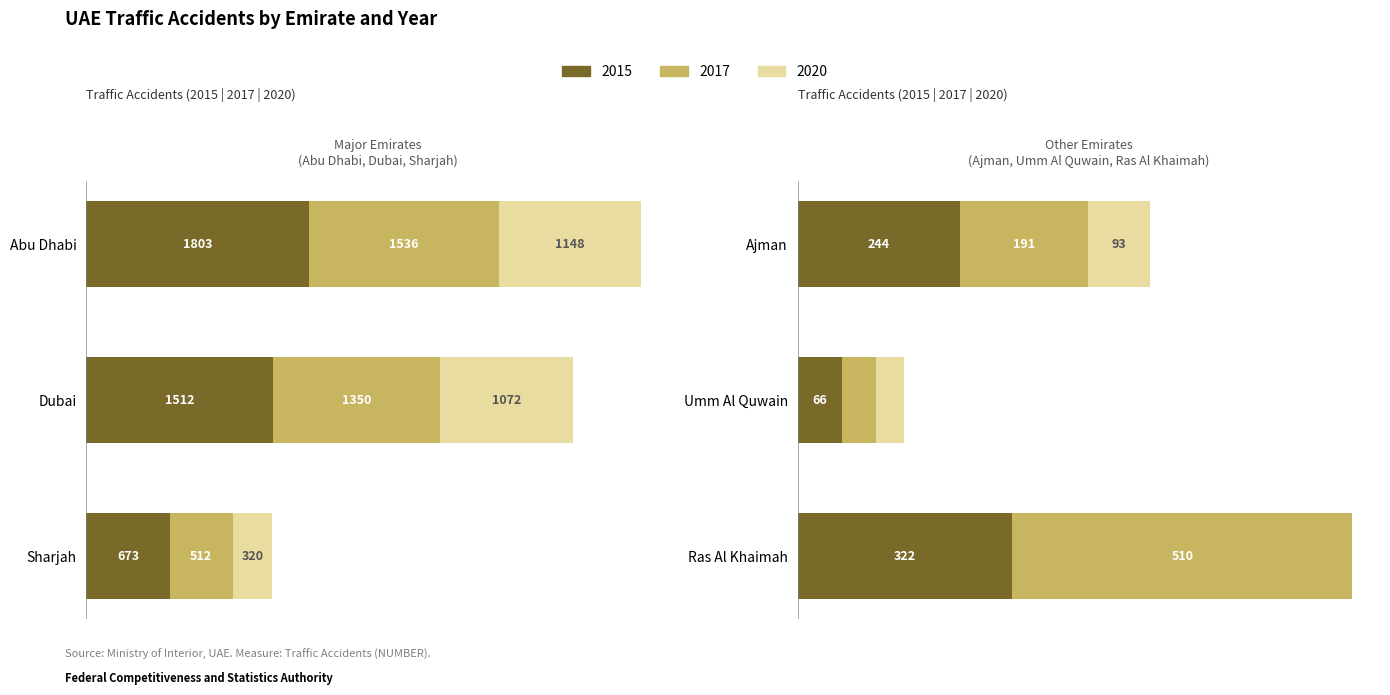

What is the label of the 6th bar from the left?

Ras Al Khaimah